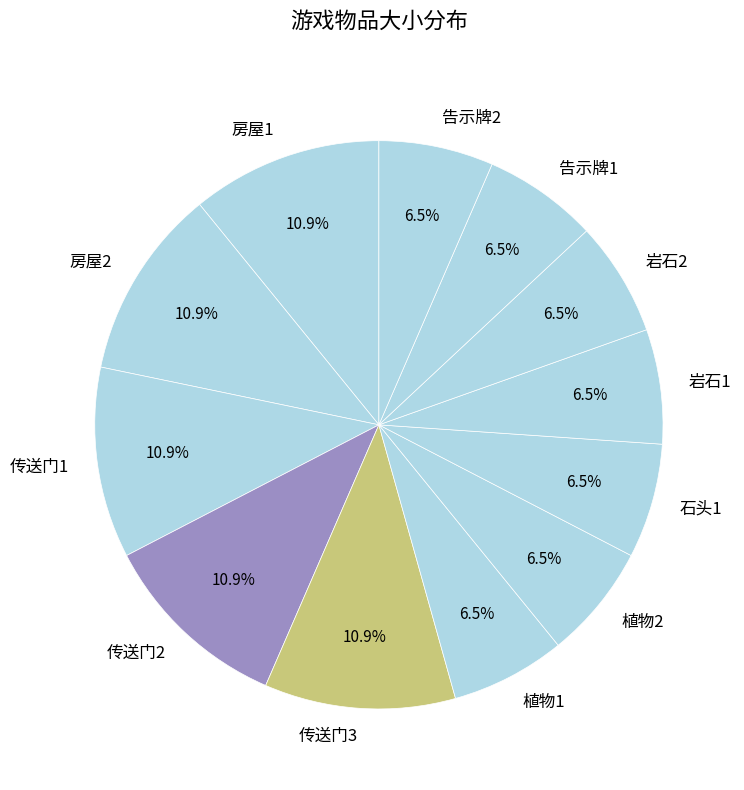

Combined, what portion of the pie is 石头1 and 告示牌1?

13.0%